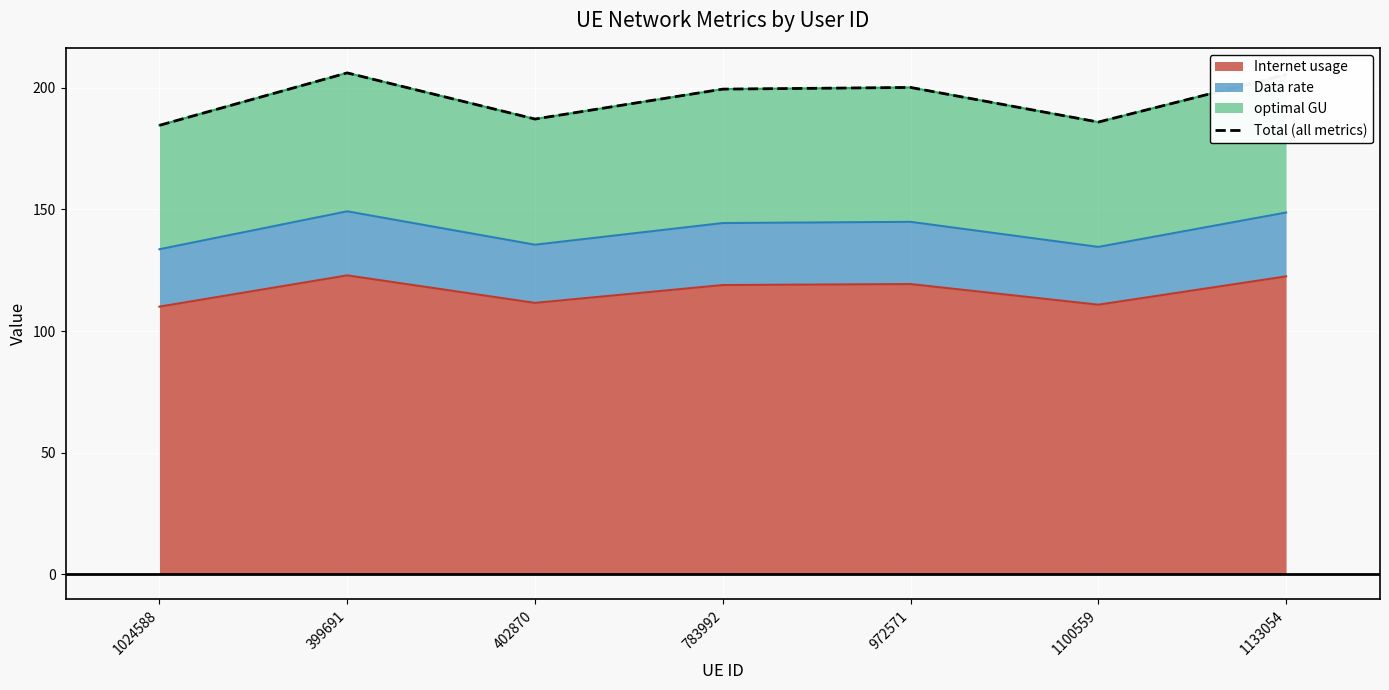

How many interior local peaks (higher than both neighbors) does the data have?

2